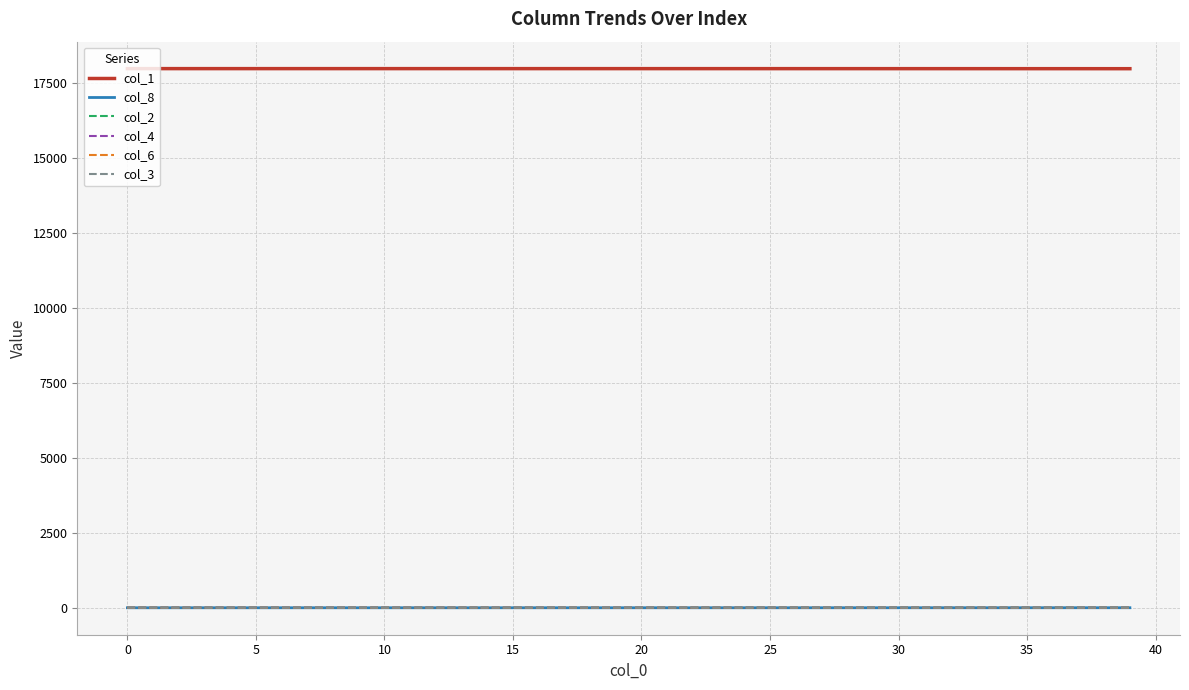

Which series has the largest total across all categories?

col_1